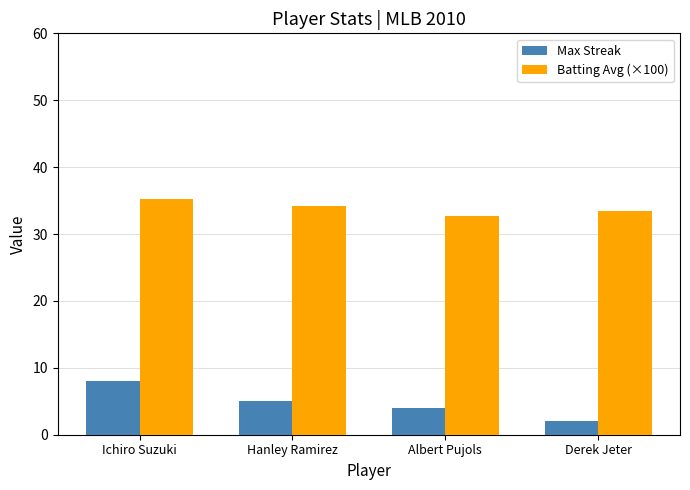

What is the difference between the Batting Avg (×100) values at Hanley Ramirez and Albert Pujols?

1.5